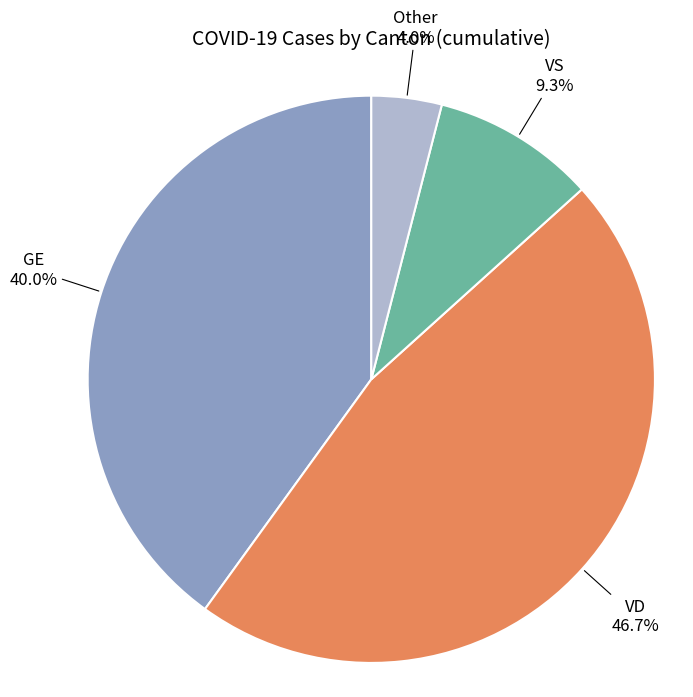

Is there a majority slice in this chart?

No